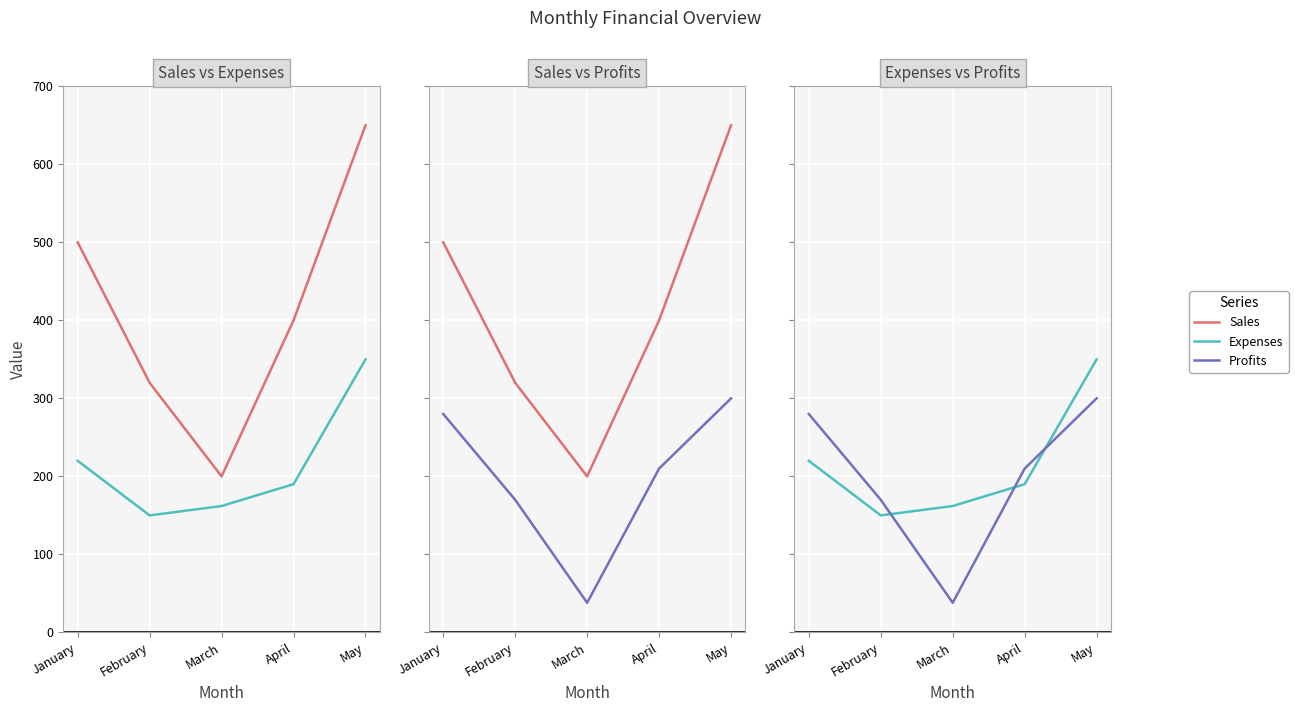

What is the total value across all series at April?

800